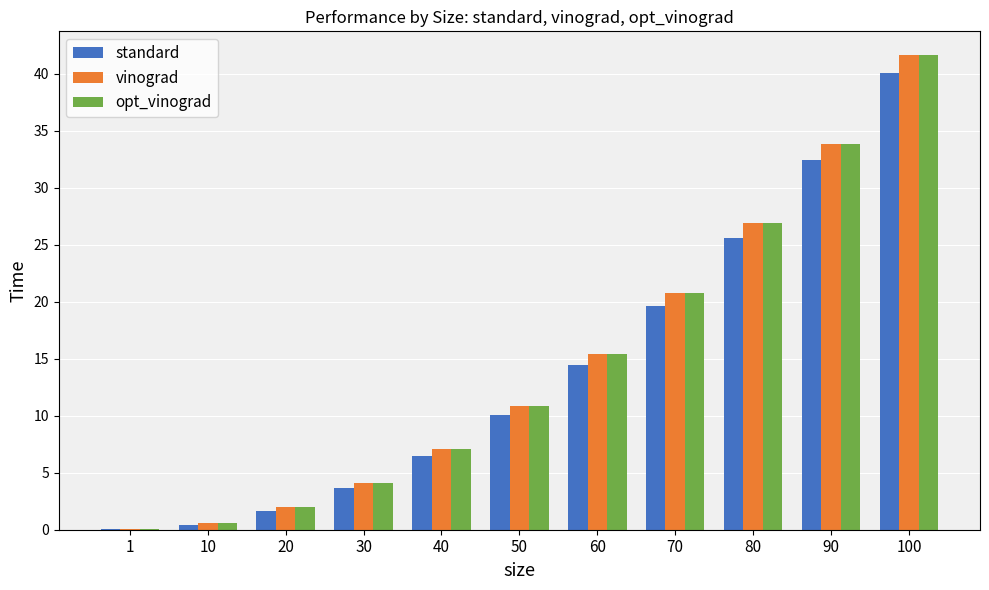

Read the vinograd value at 60.

15.4